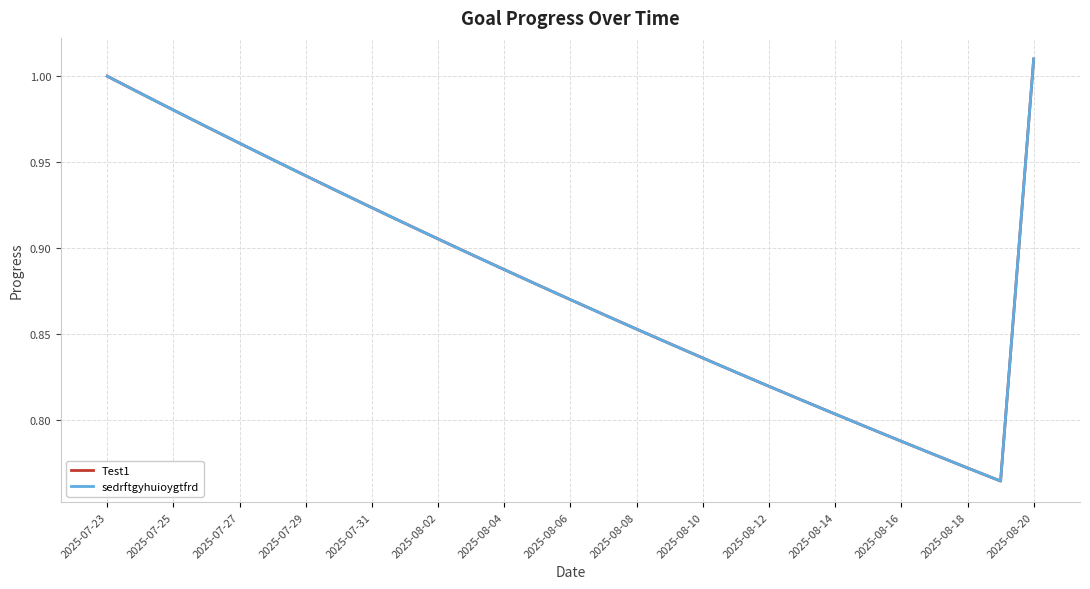

Which series has the largest range (max minus min)?

Test1